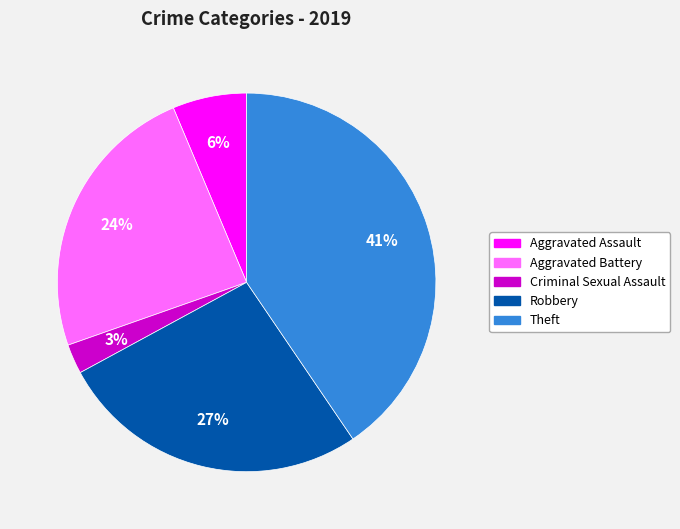

True or false: Criminal Sexual Assault accounts for 3% of the total.

True